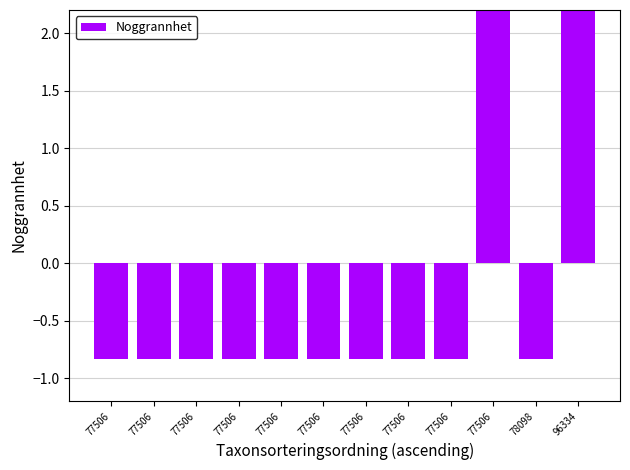

Which label corresponds to the smallest value in the chart?

77506